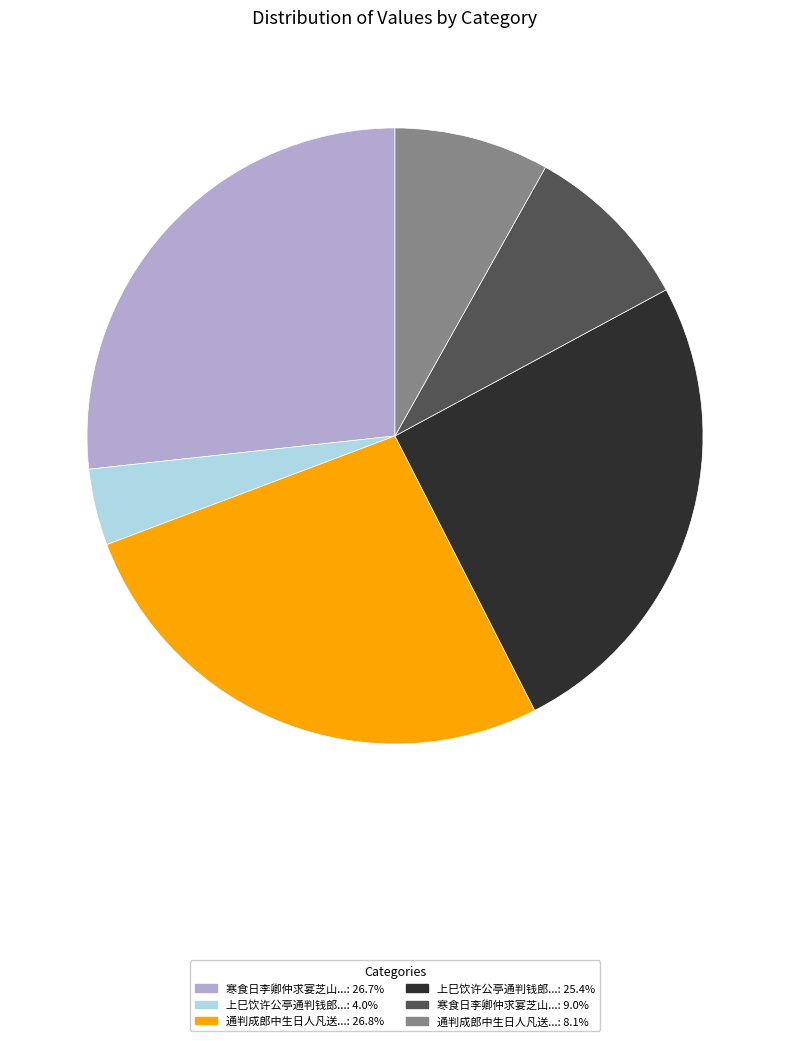

Is there a majority slice in this chart?

No